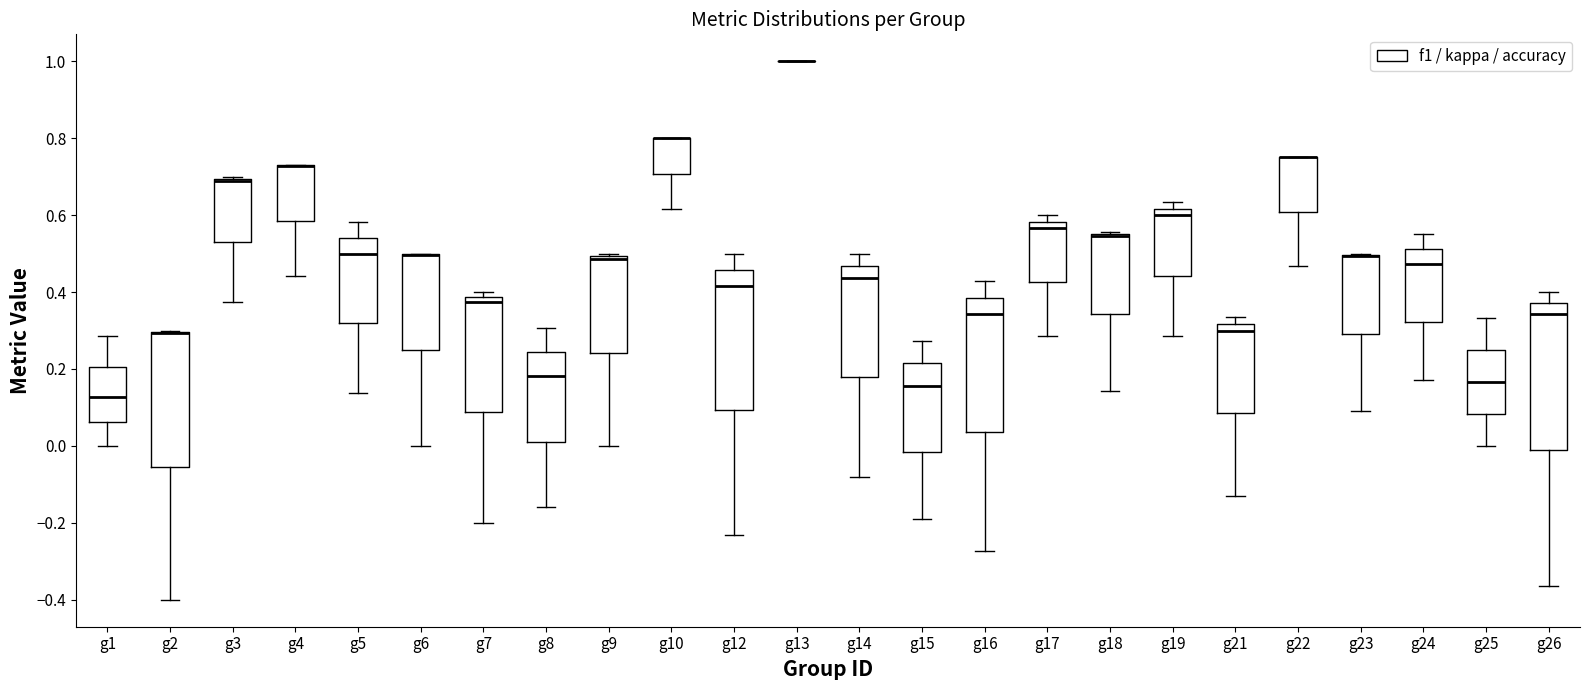

Reading left to right, read every box against the y-axis: the position of its median line, the range the box covers, and the ends of its whiskers. The values are not printed on the chart, so give them approximately, as read against the axis.

g1: median 0.12, box 0.06 to 0.20, whiskers 0.00 to 0.28
g2: median 0.30 (drawn on the box's upper edge), box -0.06 to 0.30, whiskers -0.40 to 0.30
g3: median 0.68 (drawn on the box's upper edge), box 0.54 to 0.70, whiskers 0.38 to 0.70
g4: median 0.72 (drawn on the box's upper edge), box 0.58 to 0.72, whiskers 0.44 to 0.74
g5: median 0.50, box 0.32 to 0.54, whiskers 0.14 to 0.58
g6: median 0.50 (drawn on the box's upper edge), box 0.24 to 0.50, whiskers 0.00 to 0.50
g7: median 0.38 (just below the box's upper edge), box 0.08 to 0.38, whiskers -0.20 to 0.40
g8: median 0.18, box 0.02 to 0.24, whiskers -0.16 to 0.30
g9: median 0.48, box 0.24 to 0.50, whiskers 0.00 to 0.50 (just above the box's upper edge)
g10: median 0.80 (drawn on the box's upper edge), box 0.70 to 0.80, whiskers 0.62 to 0.80
g12: median 0.42, box 0.10 to 0.46, whiskers -0.24 to 0.50
g13: box collapsed to a line at 1.00, whiskers 1.00 to 1.00
g14: median 0.44, box 0.18 to 0.46, whiskers -0.08 to 0.50
g15: median 0.16, box -0.02 to 0.22, whiskers -0.18 to 0.28
g16: median 0.34, box 0.04 to 0.38, whiskers -0.28 to 0.42
g17: median 0.56, box 0.42 to 0.58, whiskers 0.28 to 0.60
g18: median 0.54 (drawn on the box's upper edge), box 0.34 to 0.56, whiskers 0.14 to 0.56
g19: median 0.60, box 0.44 to 0.62, whiskers 0.28 to 0.64
g21: median 0.30, box 0.08 to 0.32, whiskers -0.12 to 0.34
g22: median 0.76 (drawn on the box's upper edge), box 0.60 to 0.76, whiskers 0.46 to 0.76
g23: median 0.50 (drawn on the box's upper edge), box 0.30 to 0.50, whiskers 0.10 to 0.50
g24: median 0.48, box 0.32 to 0.52, whiskers 0.18 to 0.56
g25: median 0.16, box 0.08 to 0.26, whiskers 0.00 to 0.34
g26: median 0.34, box -0.02 to 0.38, whiskers -0.36 to 0.40